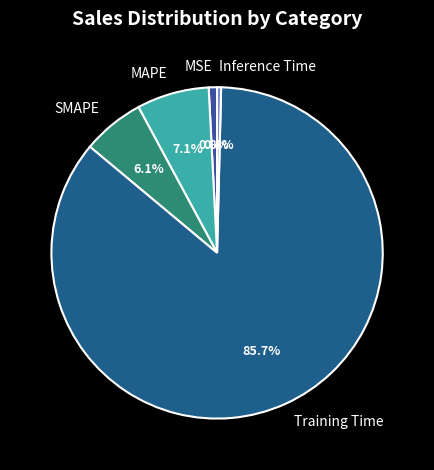

Does MSE account for over 50% of the chart?

No